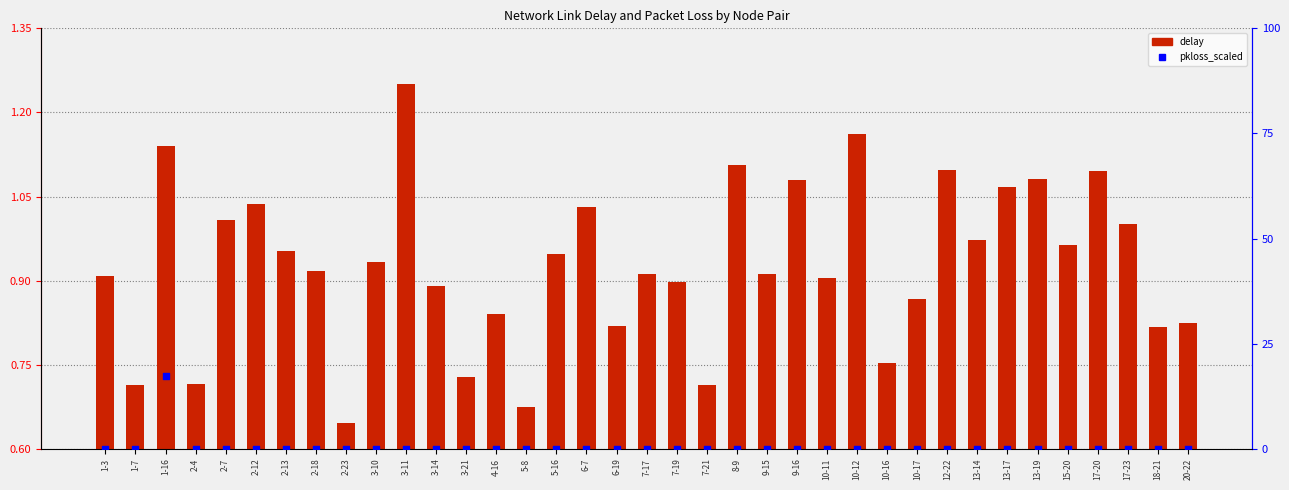

Which series has the largest total across all categories?

delay